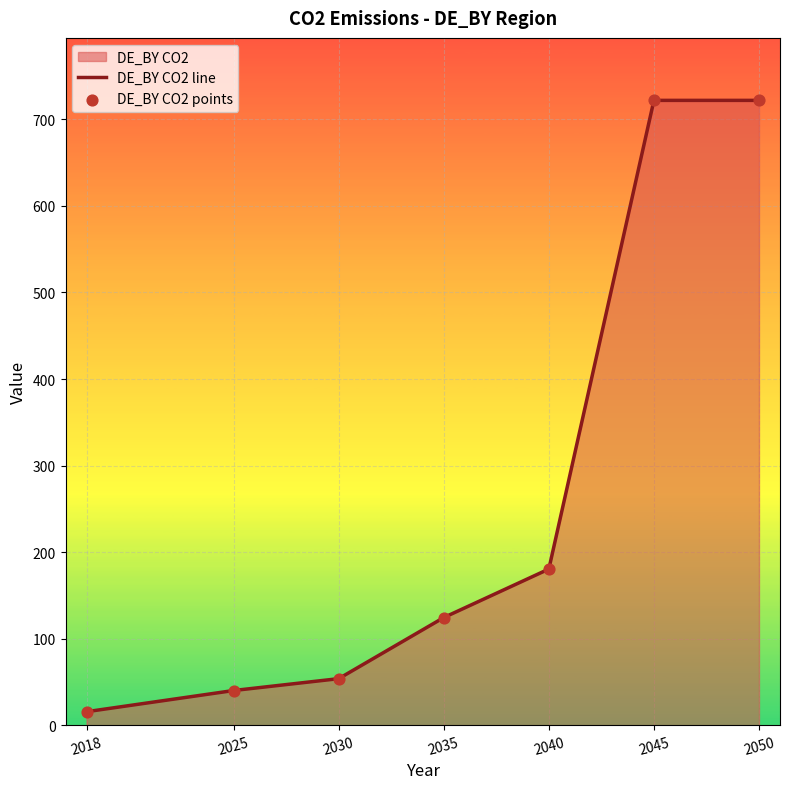

Which series has the largest total across all categories?

DE_BY CO2 line